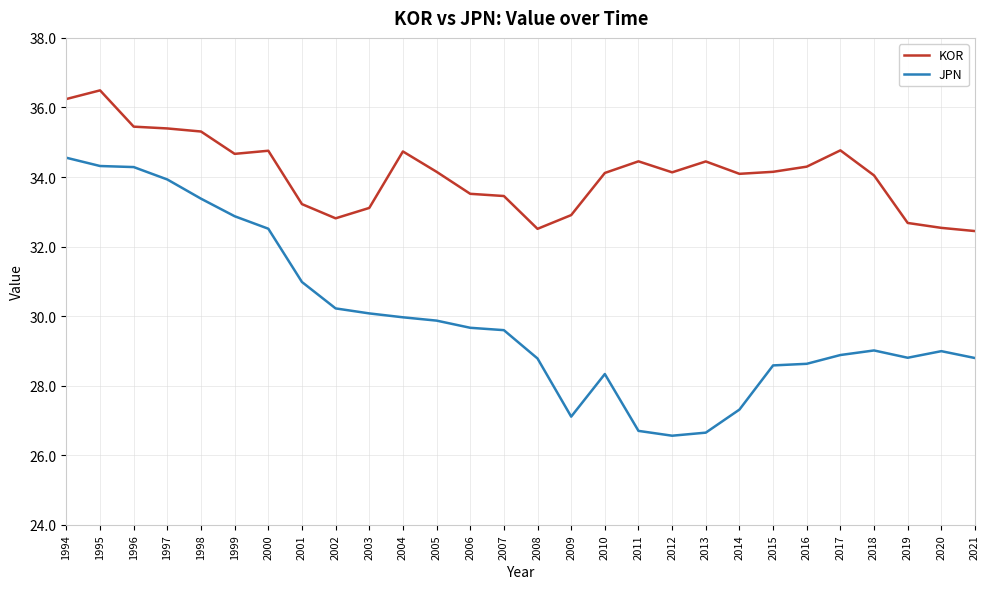

True or false: JPN and KOR intersect in this chart.

False